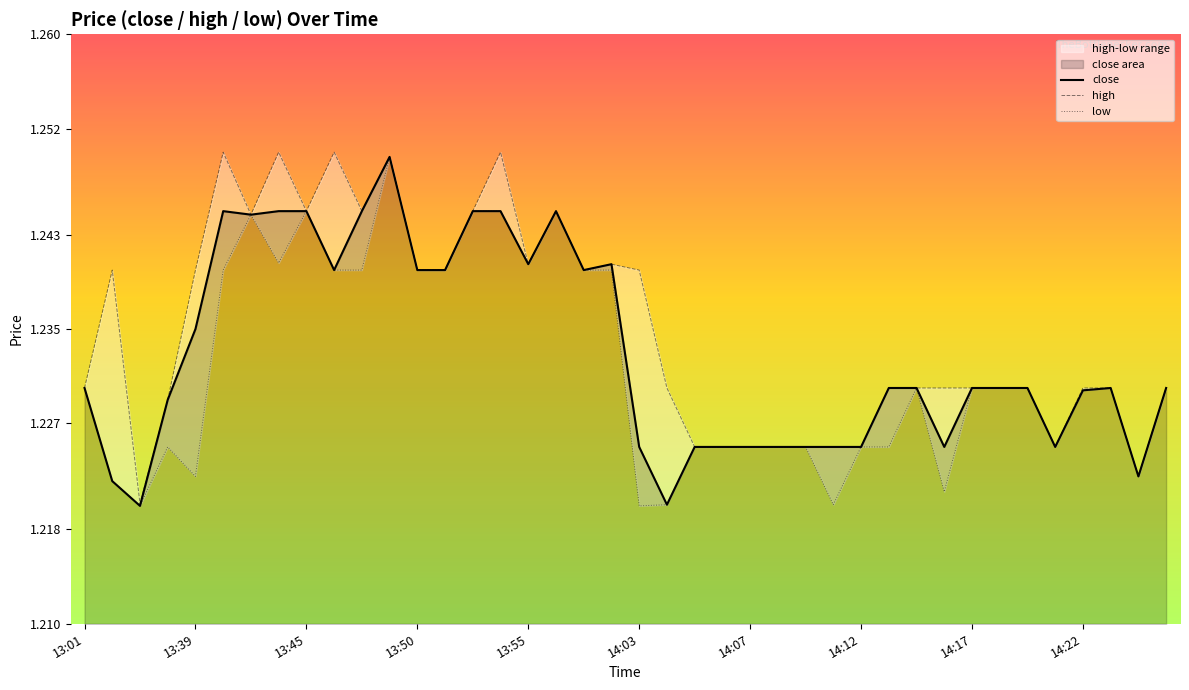

The high series shows 1.2 at 14:06. True or false?

True